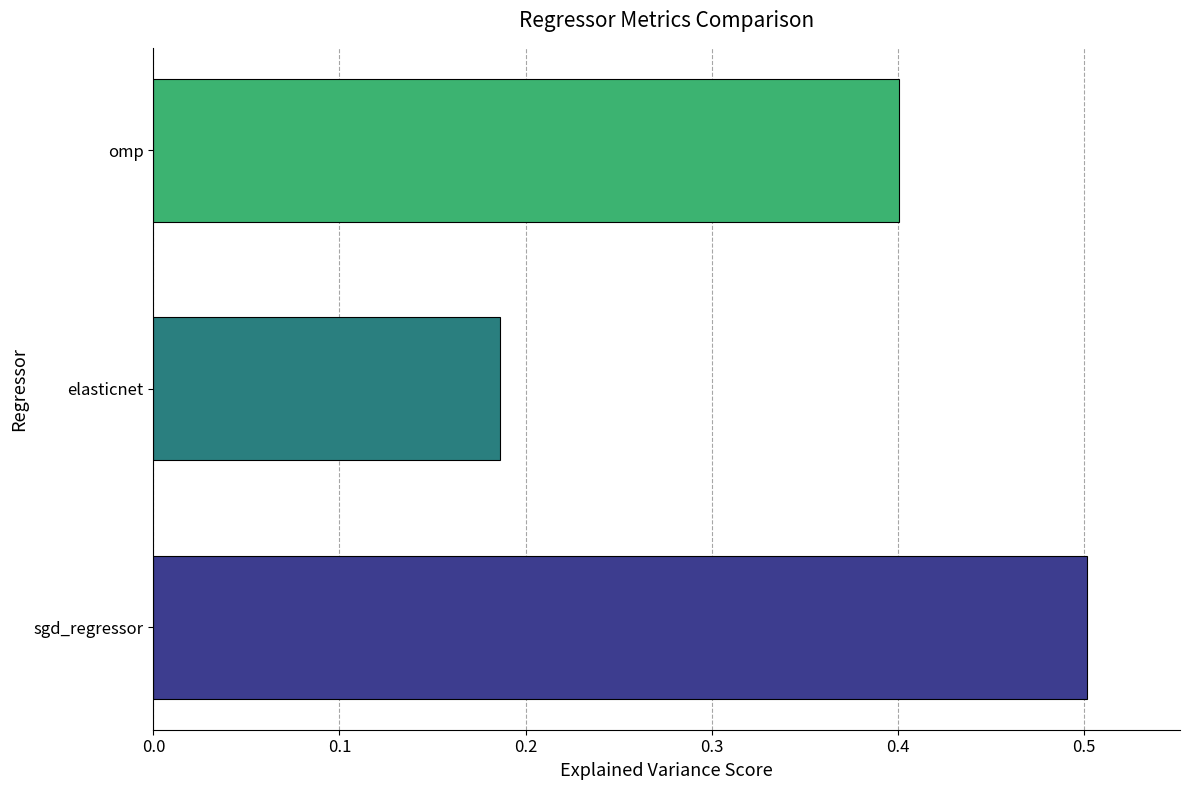

At which label is the value closest to 0?

elasticnet